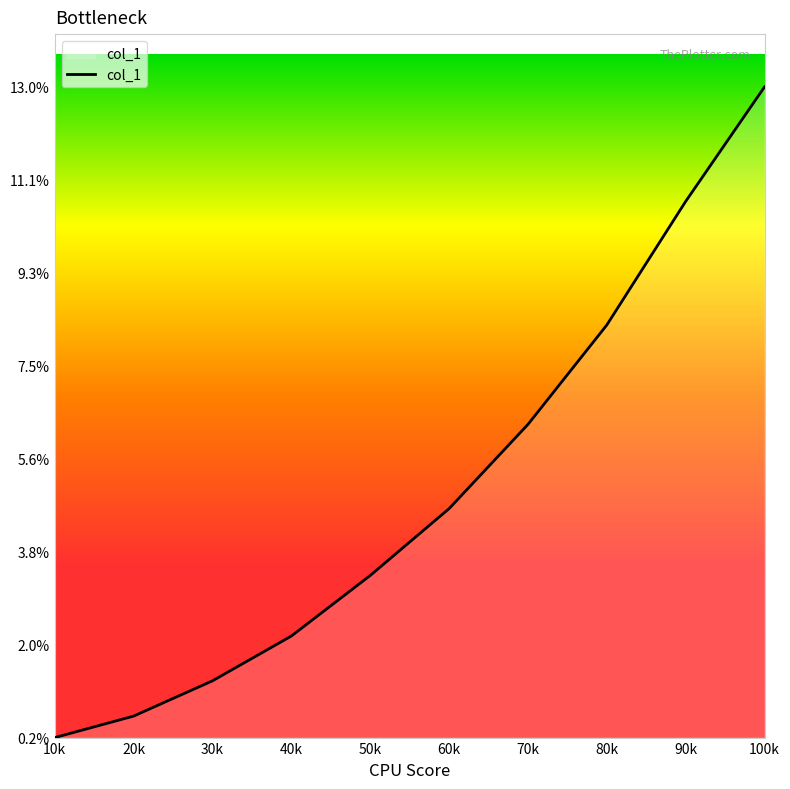

What position from the right is 80k?

3